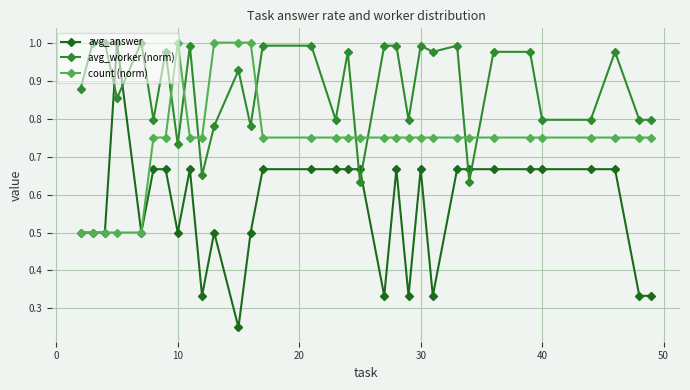

Which series has the largest total across all categories?

avg_worker (norm)